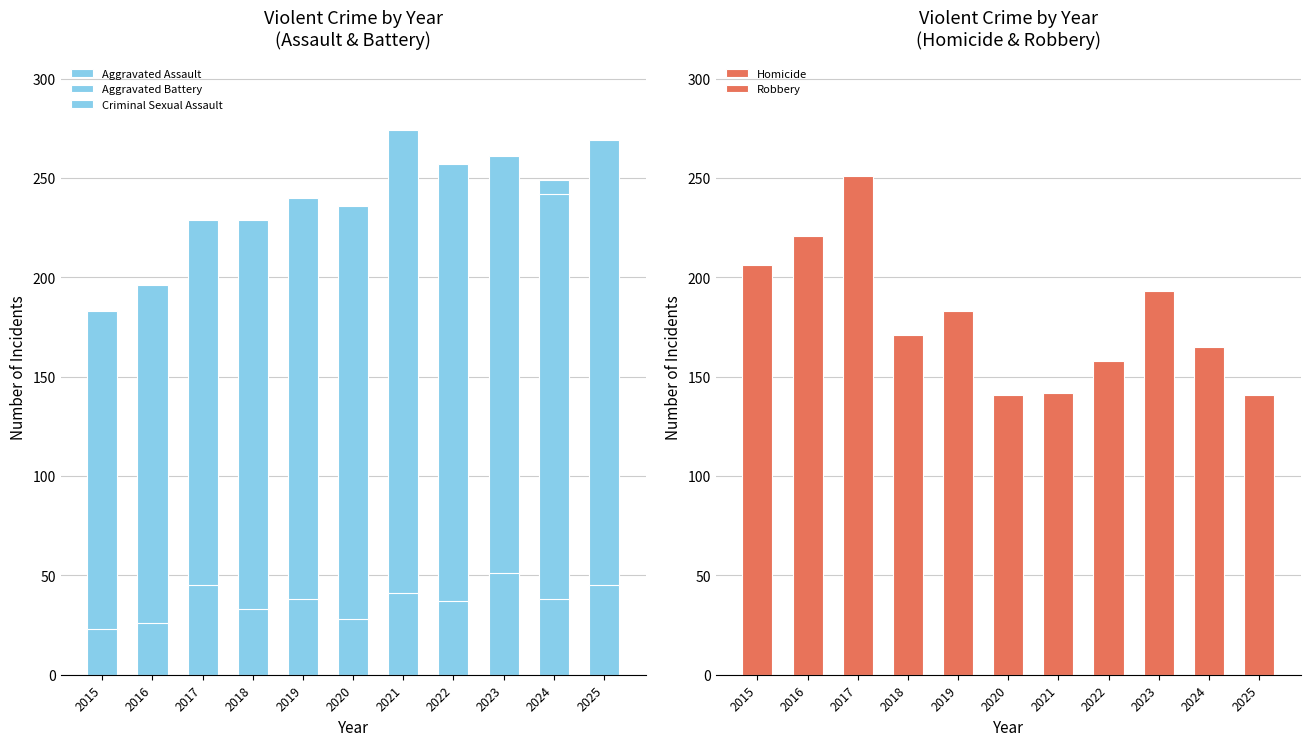

At 2017, list the series in order from smallest to largest.

Homicide, Criminal Sexual Assault, Aggravated Assault, Aggravated Battery, Robbery